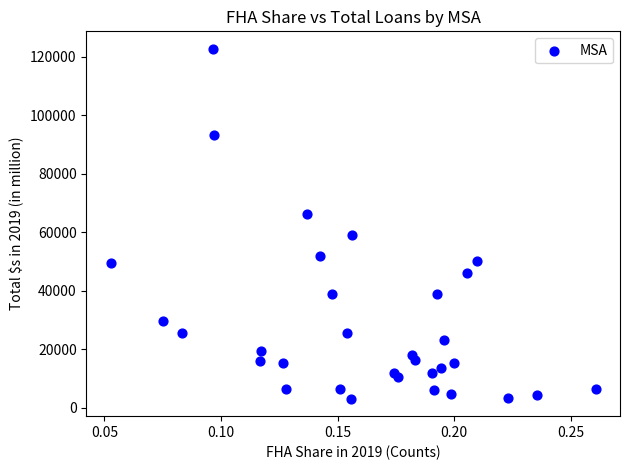

What is the range of Y values (max minus min)?

119556.4